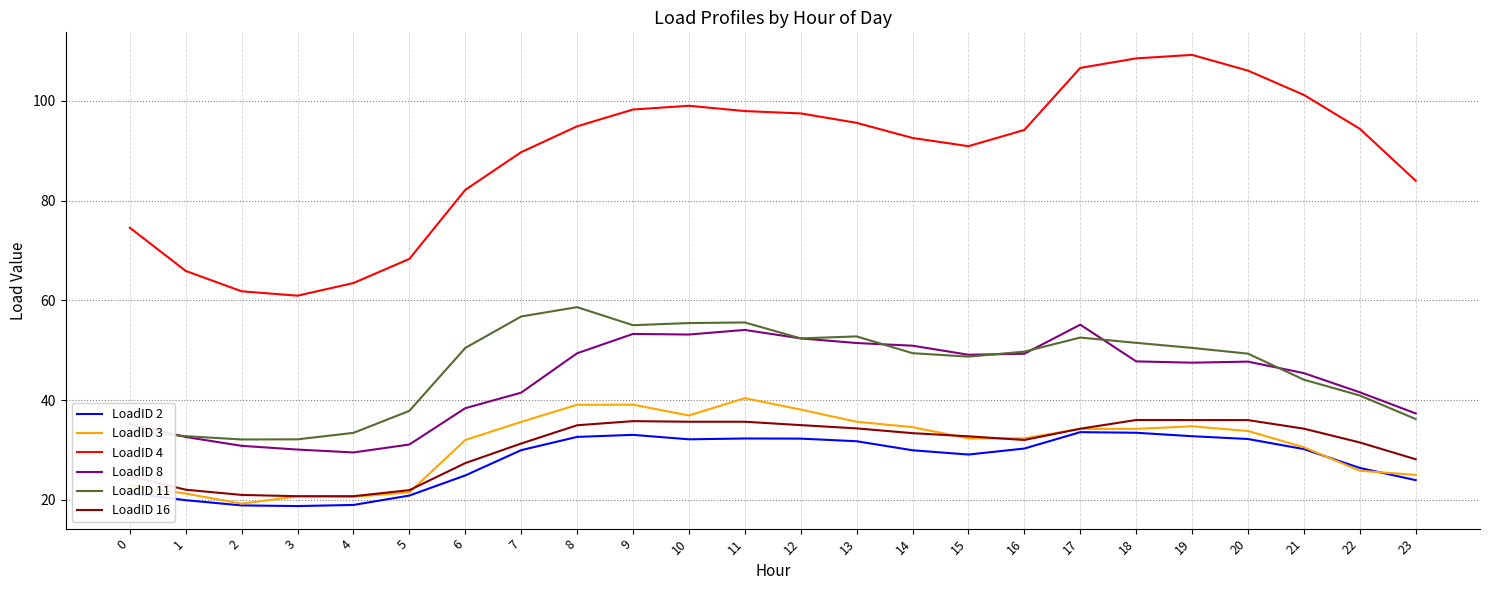

The value of LoadID 11 at 9 is 34.8. True or false?

False